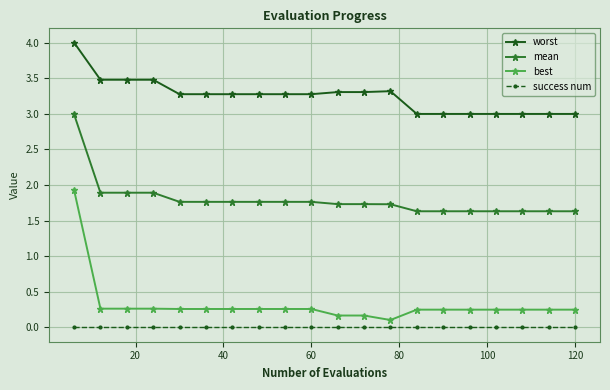

Rank the series by their maximum value, from highest to lowest.

worst, mean, best, success num